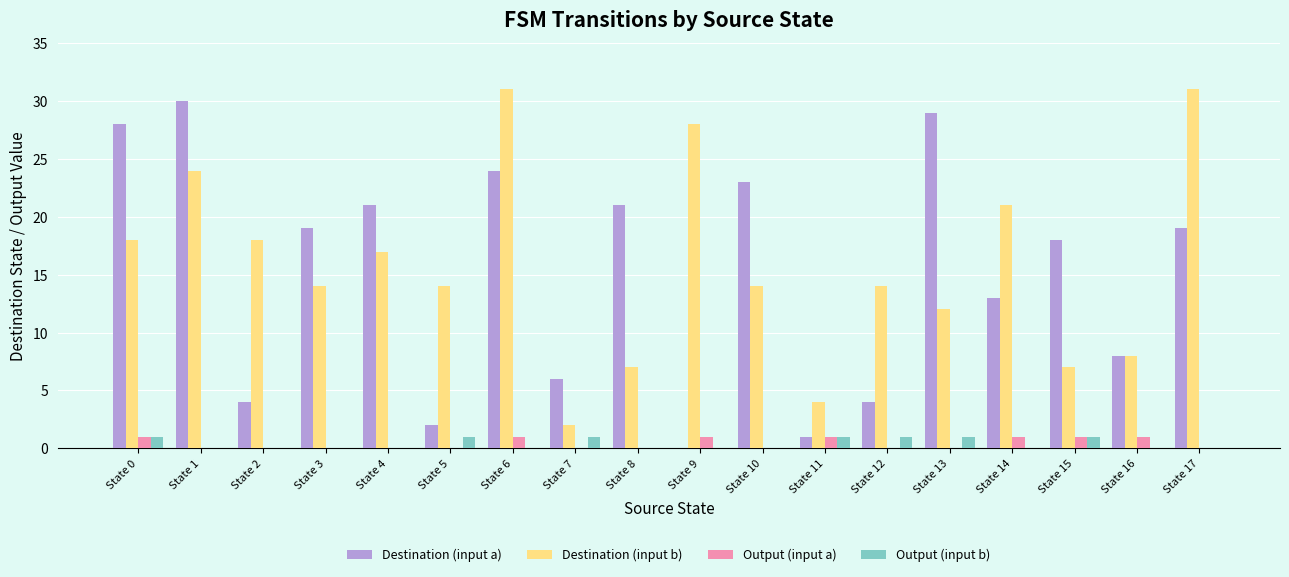

Is it true that Output (input b) equals 1 at State 11?

True